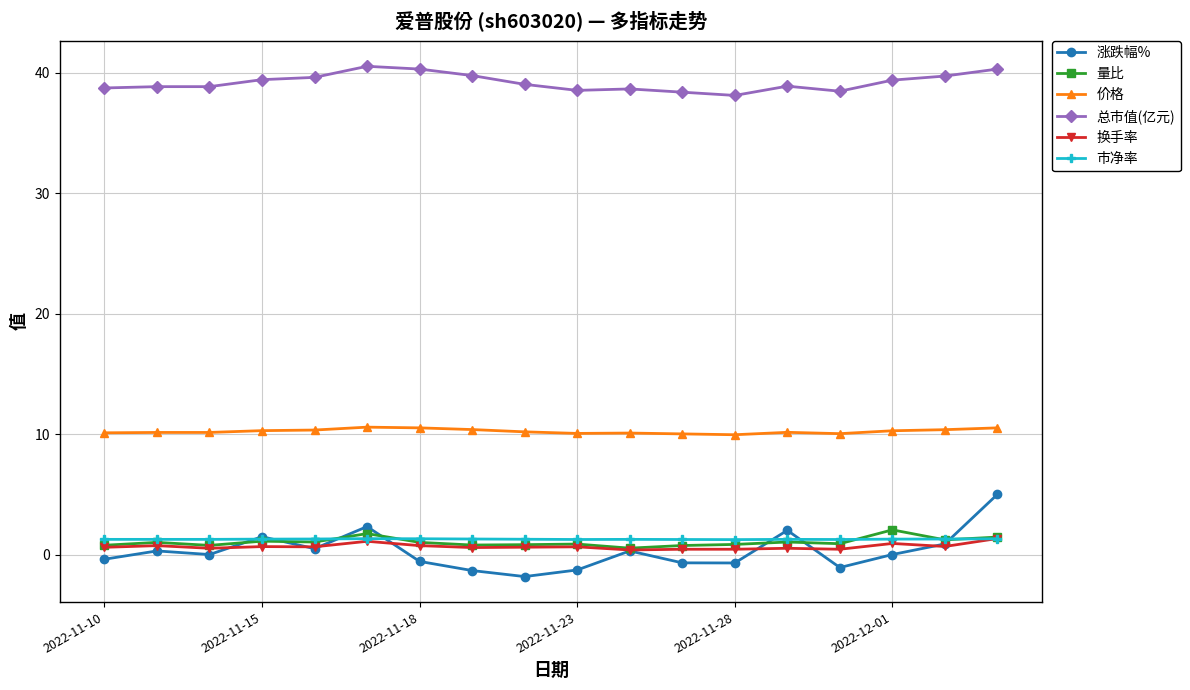

What is the value of the 涨跌幅% point at the 17th from the left?

0.9